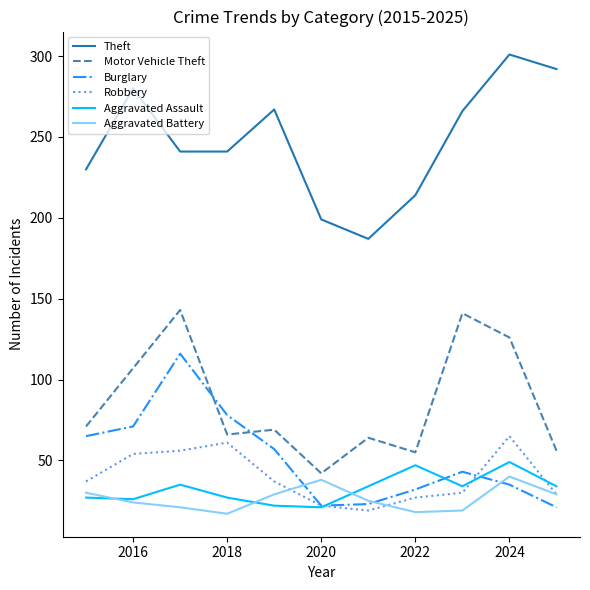

What is the minimum value for Aggravated Assault?

21